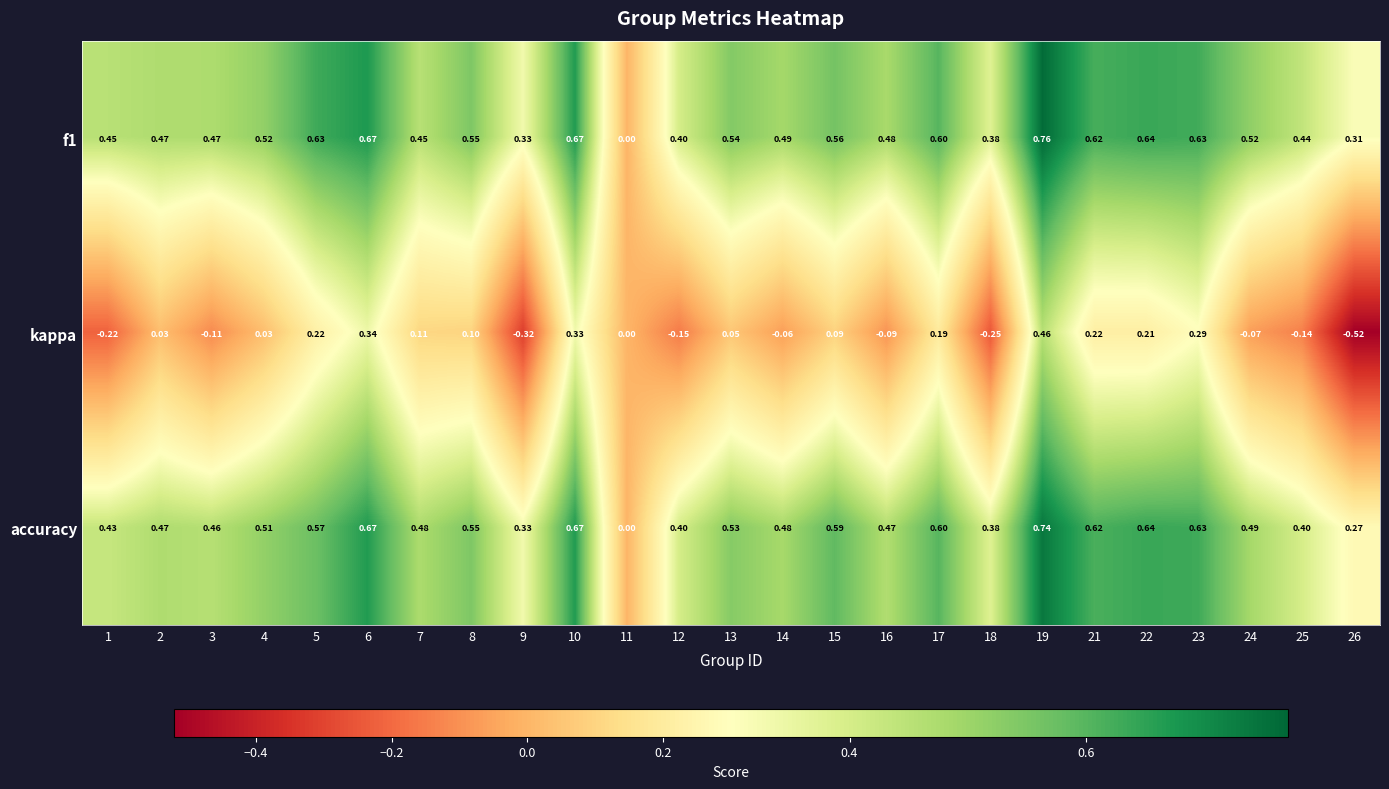

How many data points does each series have?

25